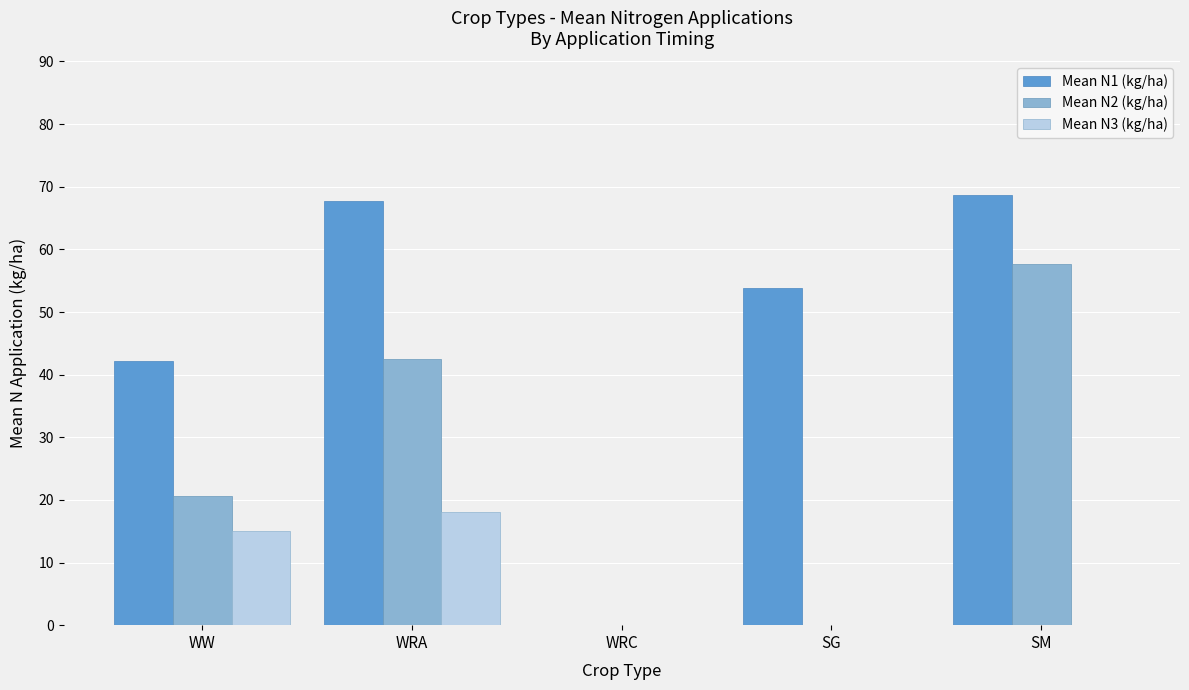

What is the total value across all series at WRA?

128.4